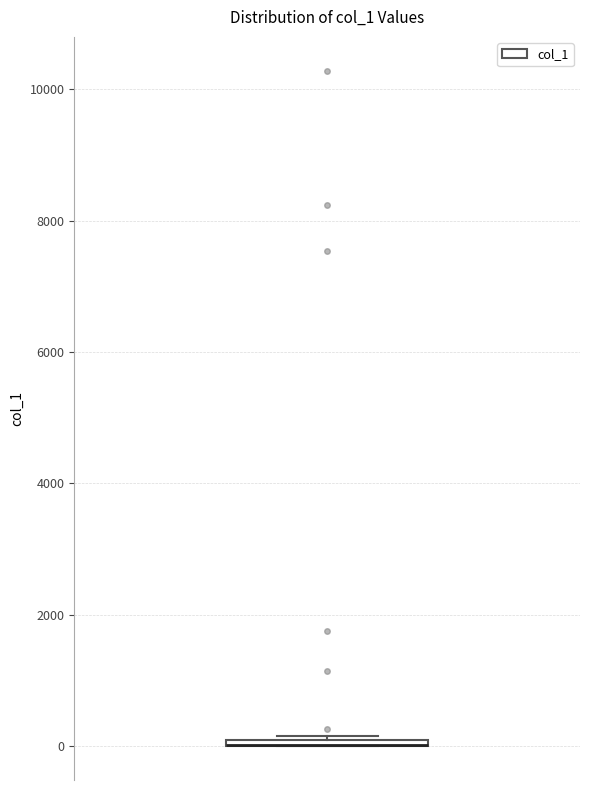

Where is the upper edge of the box on the y-axis? The values are not printed on the chart, so give them approximately, as read against the axis.

200